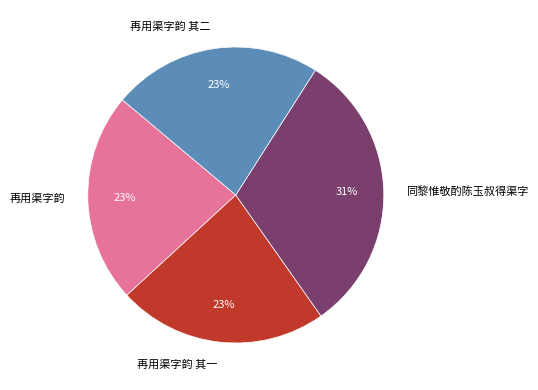

To the nearest percent, what portion does 再用渠字韵 其二 represent?

23%